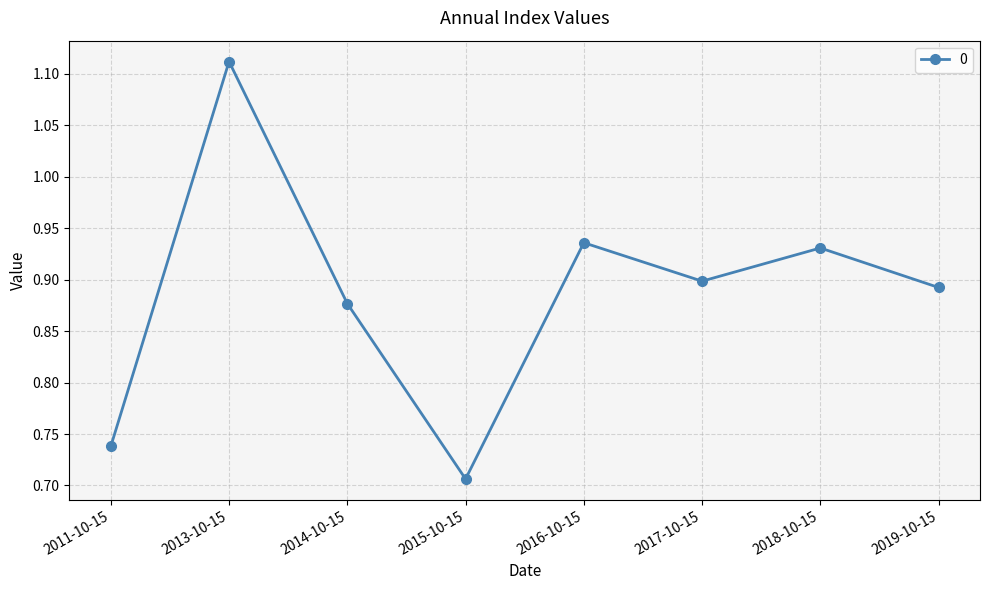

How many distinct data groups are displayed?

1